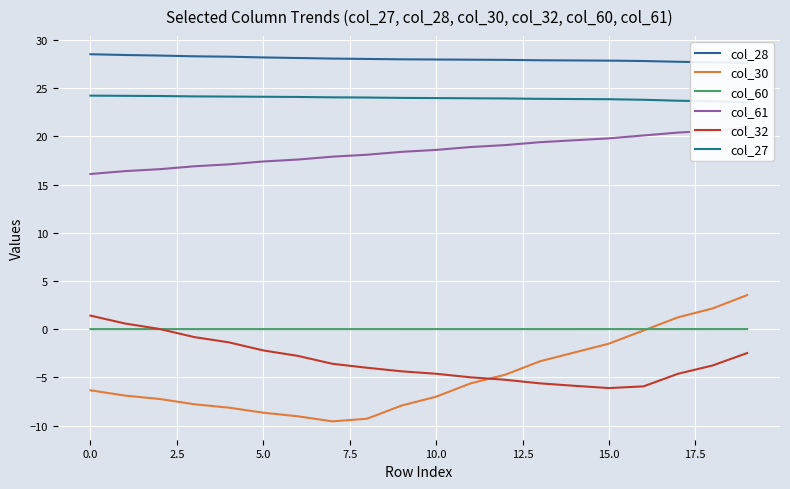

True or false: col_30 and col_32 intersect in this chart.

True